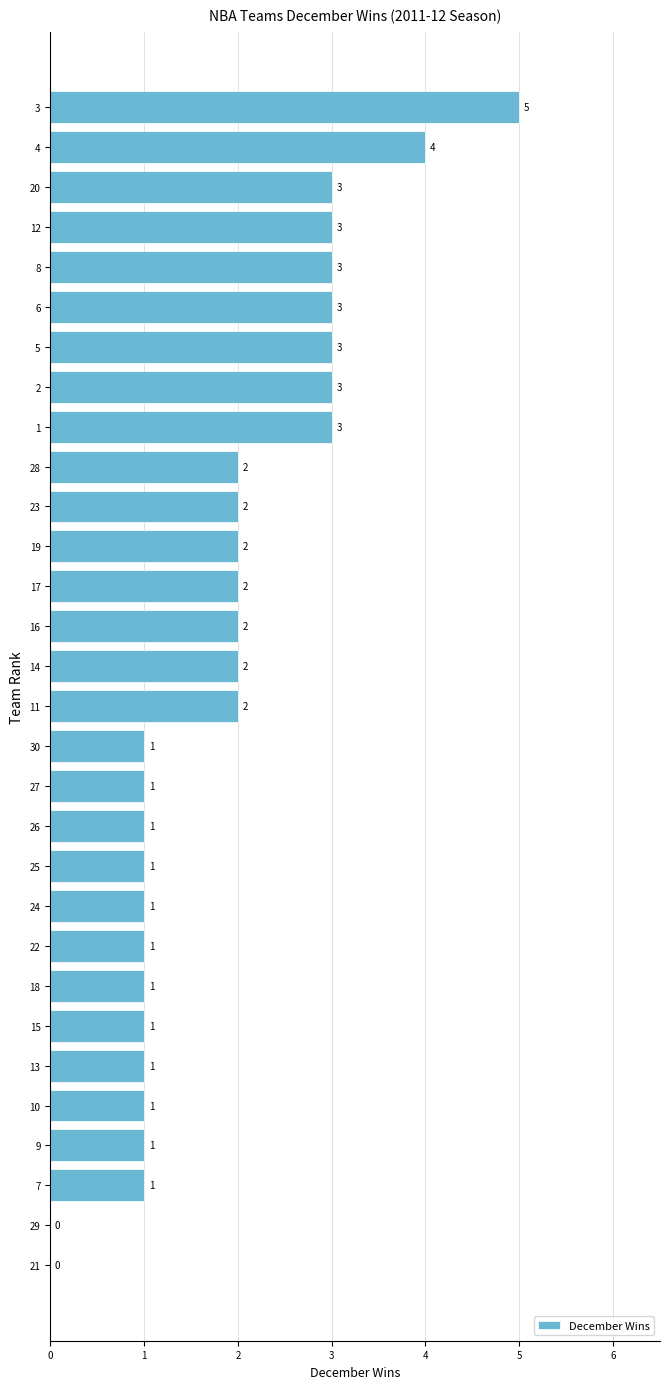

What is the approximate value at 11?

2